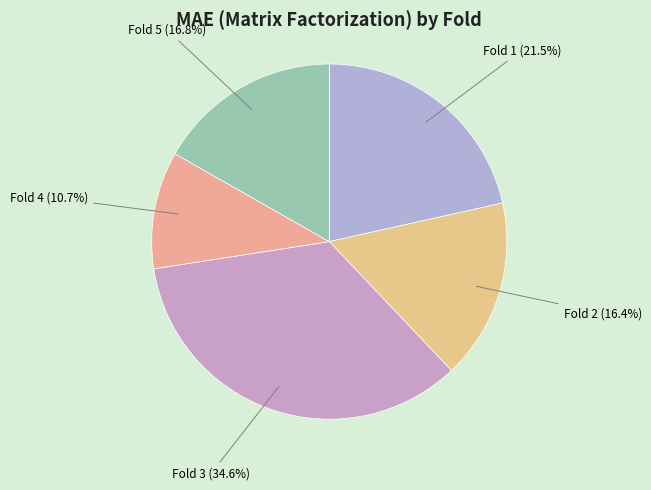

Which slice is the largest?

Fold 3 (34.6%)